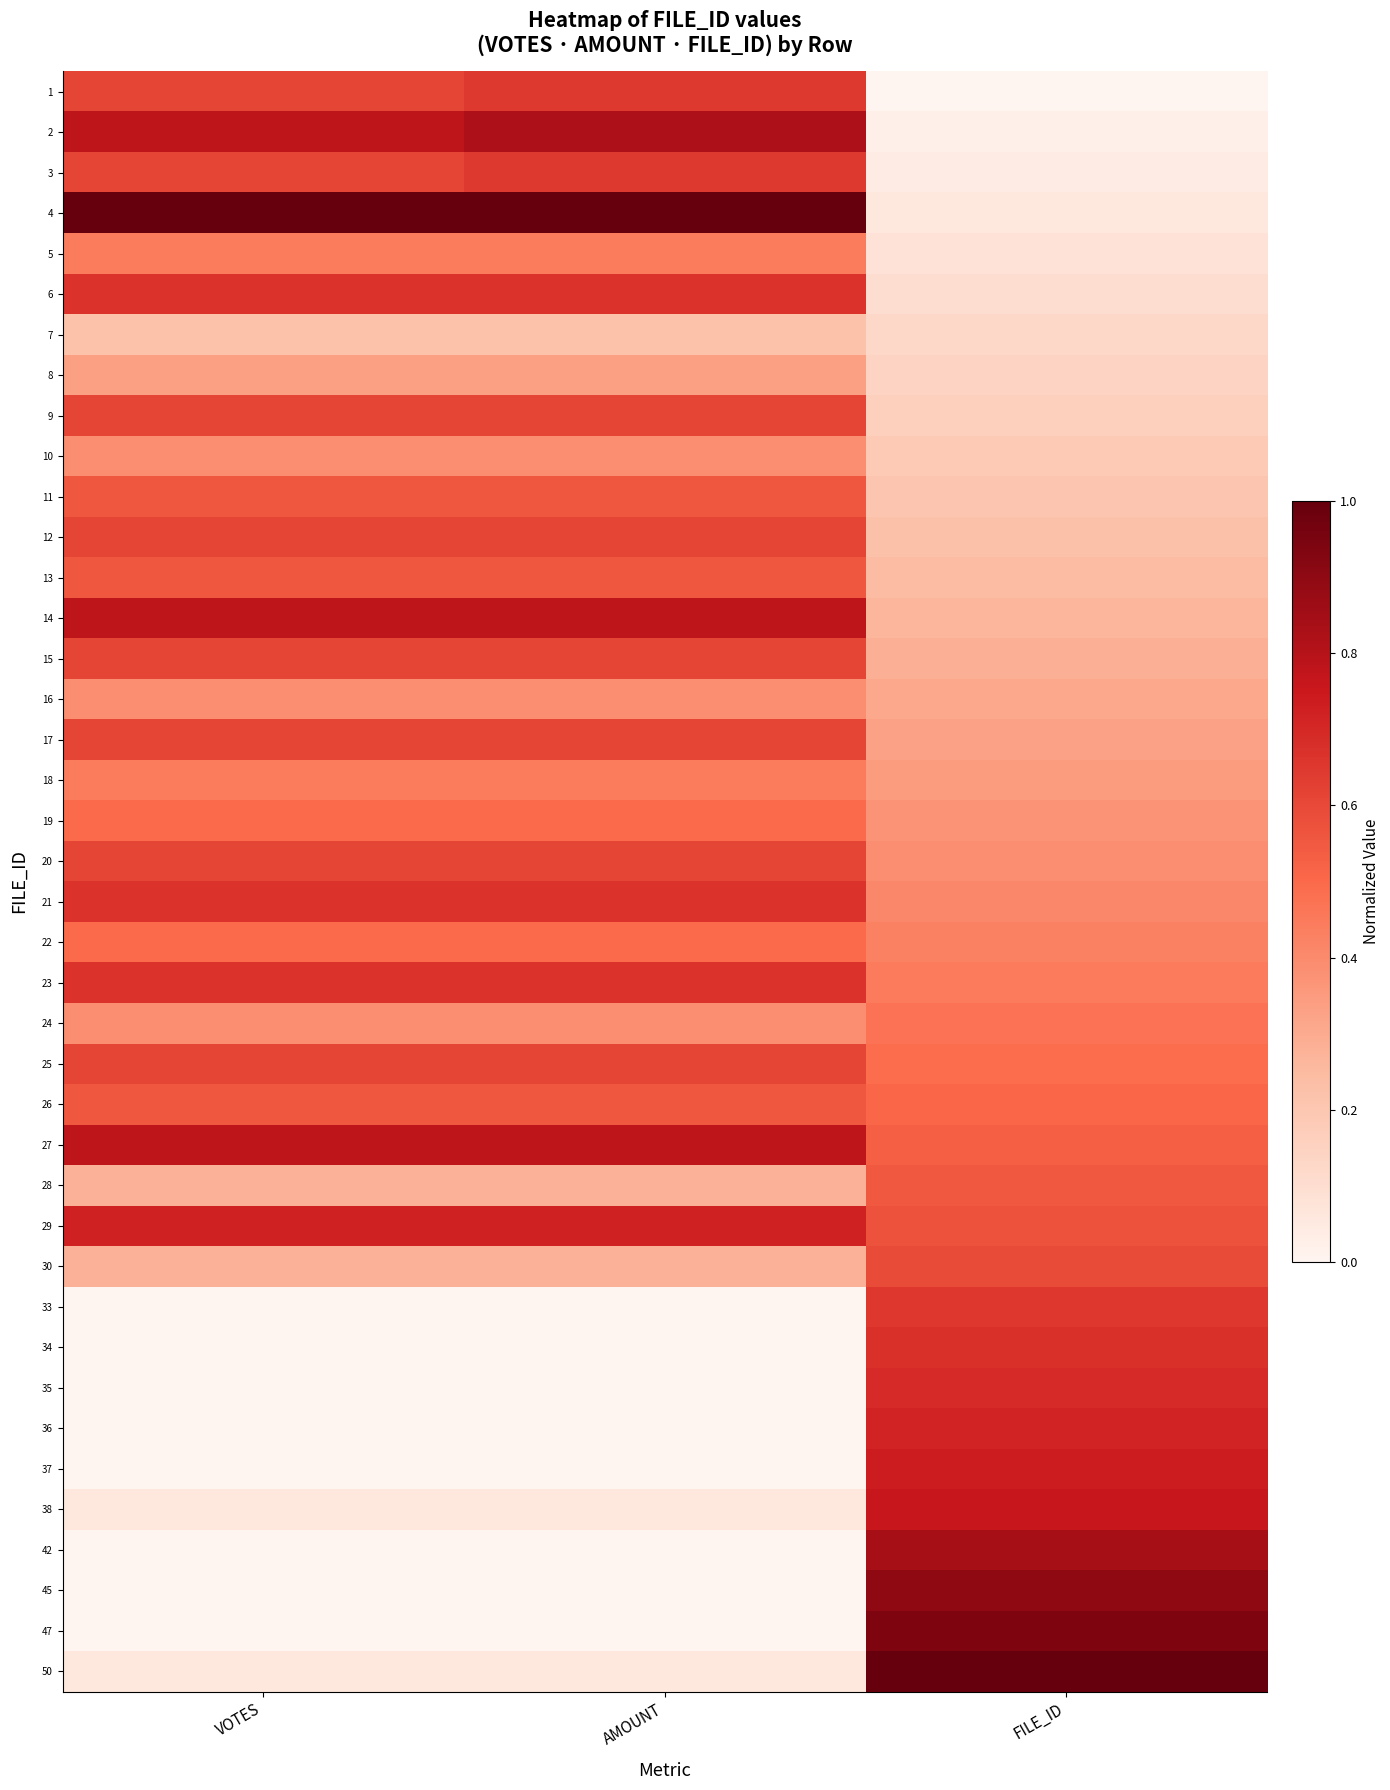

Reading left to right, transcribe all the data shown in this chart.

1: VOTES=0.6	AMOUNT=0.6	FILE_ID=0.0
2: VOTES=0.8	AMOUNT=0.8	FILE_ID=0.0
3: VOTES=0.6	AMOUNT=0.6	FILE_ID=0.0
4: VOTES=1.0	AMOUNT=1.0	FILE_ID=0.1
5: VOTES=0.4	AMOUNT=0.4	FILE_ID=0.1
6: VOTES=0.7	AMOUNT=0.7	FILE_ID=0.1
7: VOTES=0.2	AMOUNT=0.2	FILE_ID=0.1
8: VOTES=0.3	AMOUNT=0.3	FILE_ID=0.1
9: VOTES=0.6	AMOUNT=0.6	FILE_ID=0.2
10: VOTES=0.4	AMOUNT=0.4	FILE_ID=0.2
11: VOTES=0.6	AMOUNT=0.6	FILE_ID=0.2
12: VOTES=0.6	AMOUNT=0.6	FILE_ID=0.2
13: VOTES=0.6	AMOUNT=0.6	FILE_ID=0.2
14: VOTES=0.8	AMOUNT=0.8	FILE_ID=0.3
15: VOTES=0.6	AMOUNT=0.6	FILE_ID=0.3
16: VOTES=0.4	AMOUNT=0.4	FILE_ID=0.3
17: VOTES=0.6	AMOUNT=0.6	FILE_ID=0.3
18: VOTES=0.4	AMOUNT=0.4	FILE_ID=0.3
19: VOTES=0.5	AMOUNT=0.5	FILE_ID=0.4
20: VOTES=0.6	AMOUNT=0.6	FILE_ID=0.4
21: VOTES=0.7	AMOUNT=0.7	FILE_ID=0.4
22: VOTES=0.5	AMOUNT=0.5	FILE_ID=0.4
23: VOTES=0.7	AMOUNT=0.7	FILE_ID=0.4
24: VOTES=0.4	AMOUNT=0.4	FILE_ID=0.5
25: VOTES=0.6	AMOUNT=0.6	FILE_ID=0.5
26: VOTES=0.6	AMOUNT=0.6	FILE_ID=0.5
27: VOTES=0.8	AMOUNT=0.8	FILE_ID=0.5
28: VOTES=0.3	AMOUNT=0.3	FILE_ID=0.6
29: VOTES=0.7	AMOUNT=0.7	FILE_ID=0.6
30: VOTES=0.3	AMOUNT=0.3	FILE_ID=0.6
33: VOTES=0.0	AMOUNT=0.0	FILE_ID=0.7
34: VOTES=0.0	AMOUNT=0.0	FILE_ID=0.7
35: VOTES=0.0	AMOUNT=0.0	FILE_ID=0.7
36: VOTES=0.0	AMOUNT=0.0	FILE_ID=0.7
37: VOTES=0.0	AMOUNT=0.0	FILE_ID=0.7
38: VOTES=0.1	AMOUNT=0.1	FILE_ID=0.8
42: VOTES=0.0	AMOUNT=0.0	FILE_ID=0.8
45: VOTES=0.0	AMOUNT=0.0	FILE_ID=0.9
47: VOTES=0.0	AMOUNT=0.0	FILE_ID=0.9
50: VOTES=0.1	AMOUNT=0.1	FILE_ID=1.0